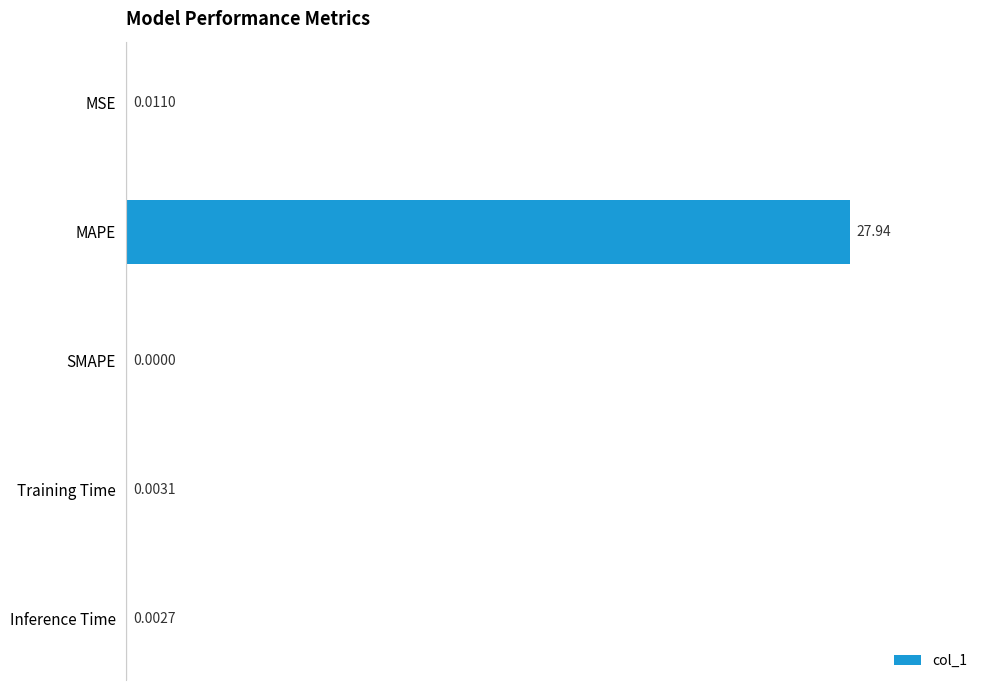

What is the maximum value shown in the chart?

27.9